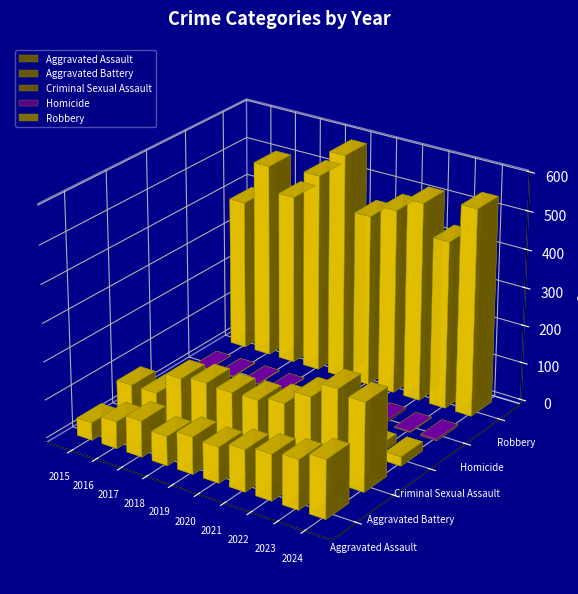

True or false: Aggravated Assault has a value of 107 at 2024.

False